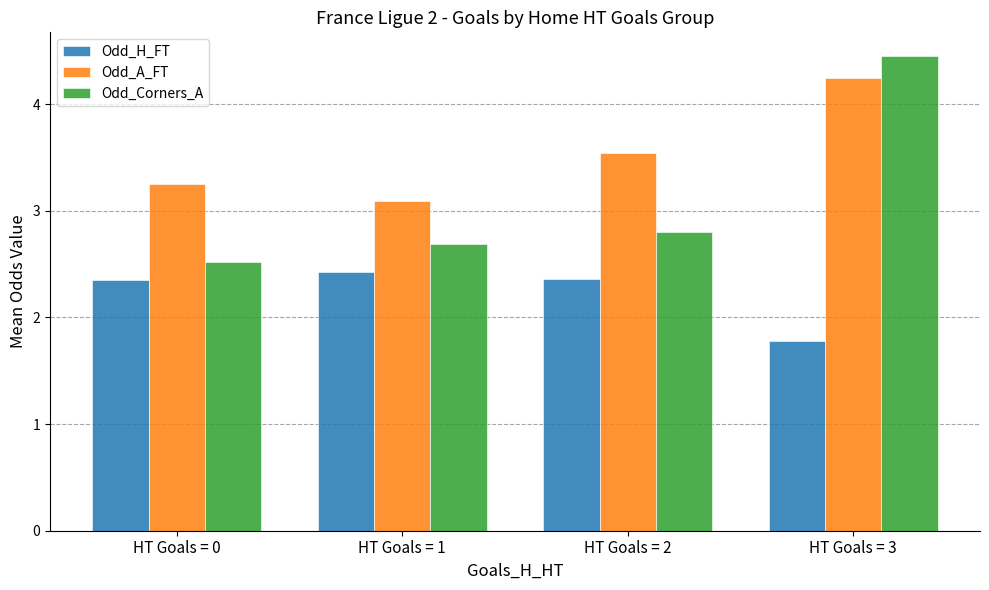

What is the average value of the Odd_Corners_A series?

3.1